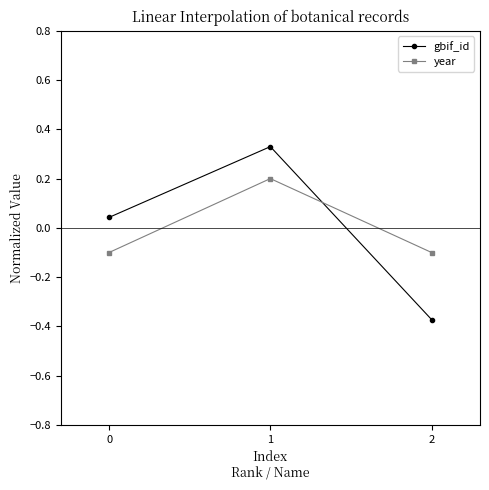

What is the value of the year point at the 2nd from the left?

0.2